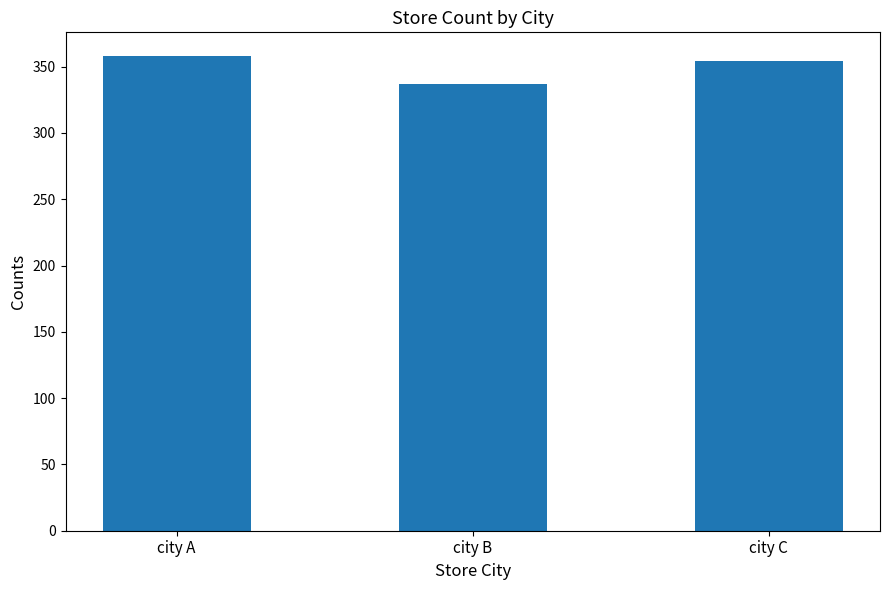

How many bars are there in total?

3